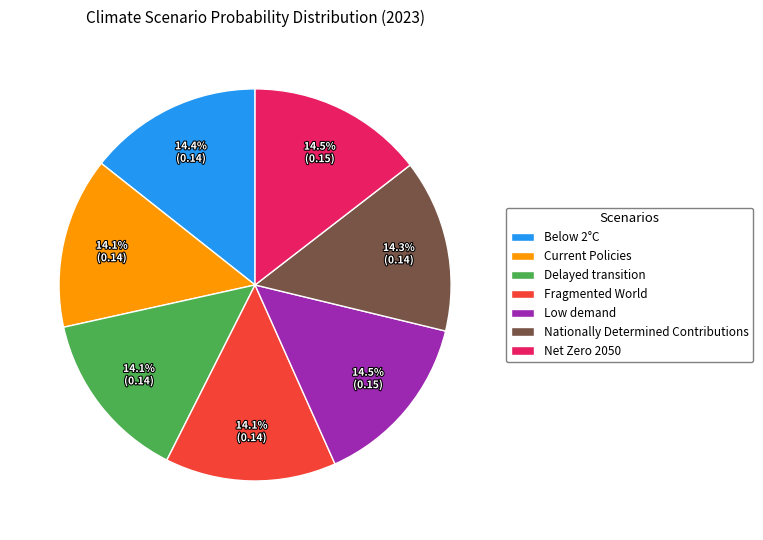

What percentage is NOT represented by Below 2°C?

85.6%